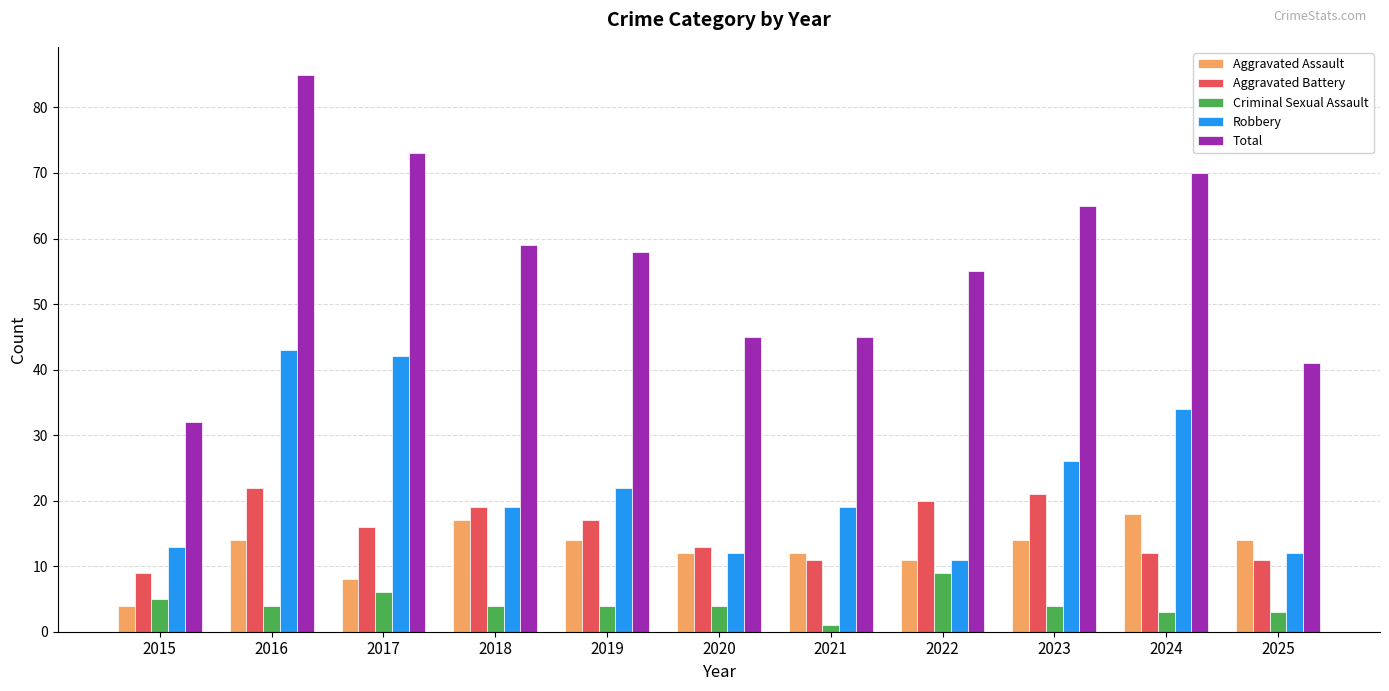

The value of Aggravated Battery at 2019 is 24. True or false?

False